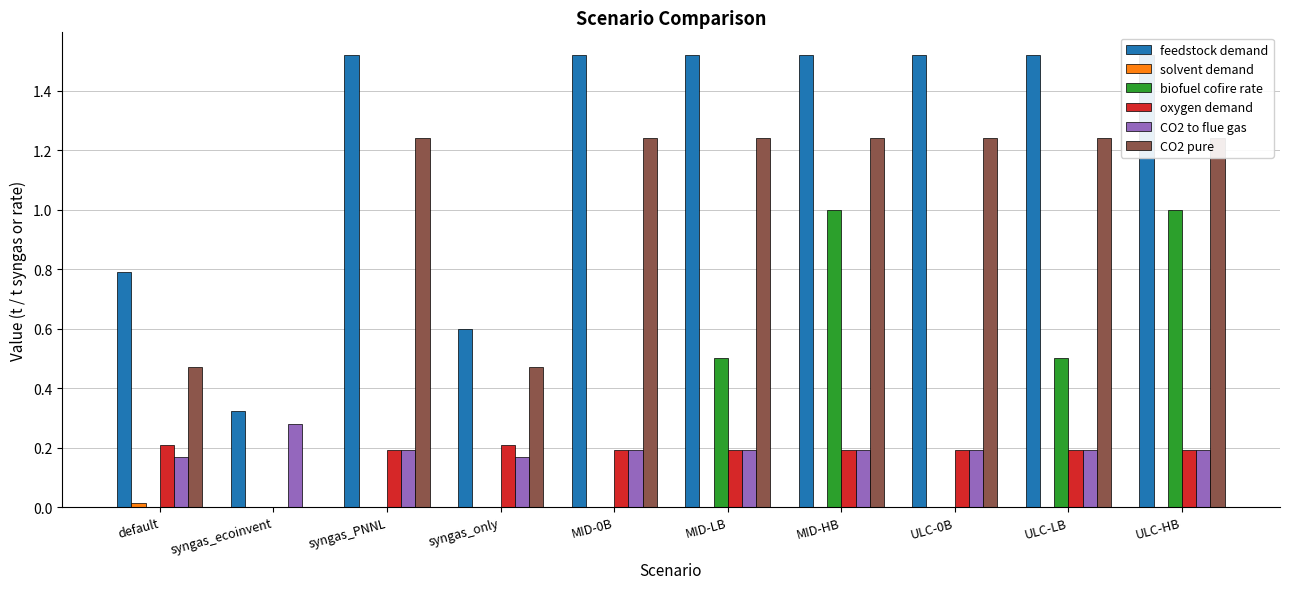

Is the value of feedstock demand at syngas_only greater than the value of oxygen demand at syngas_only?

Yes